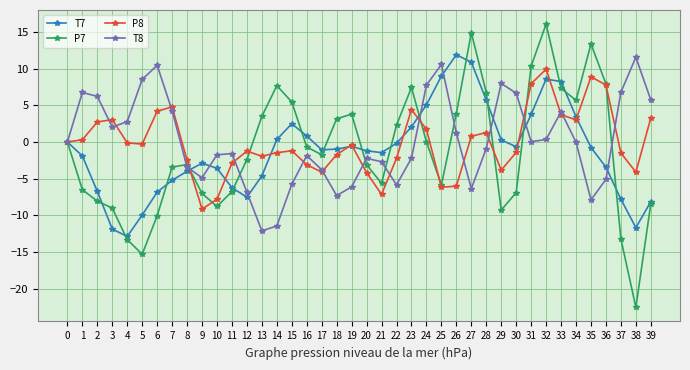

What is the total value across all series at 6?

-2.3